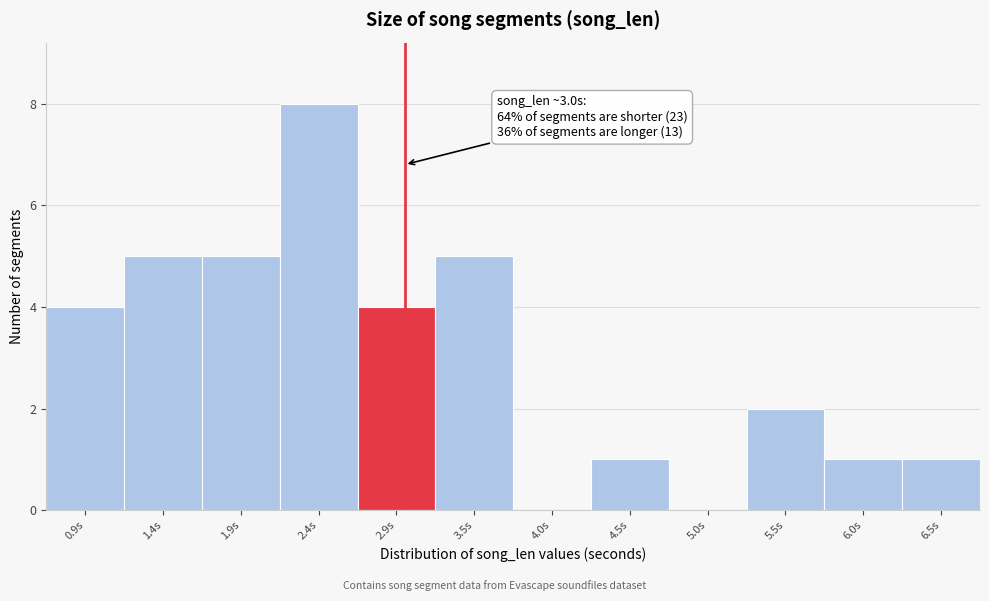

Which range on the x-axis has the tallest bar?

2.2 to 2.7